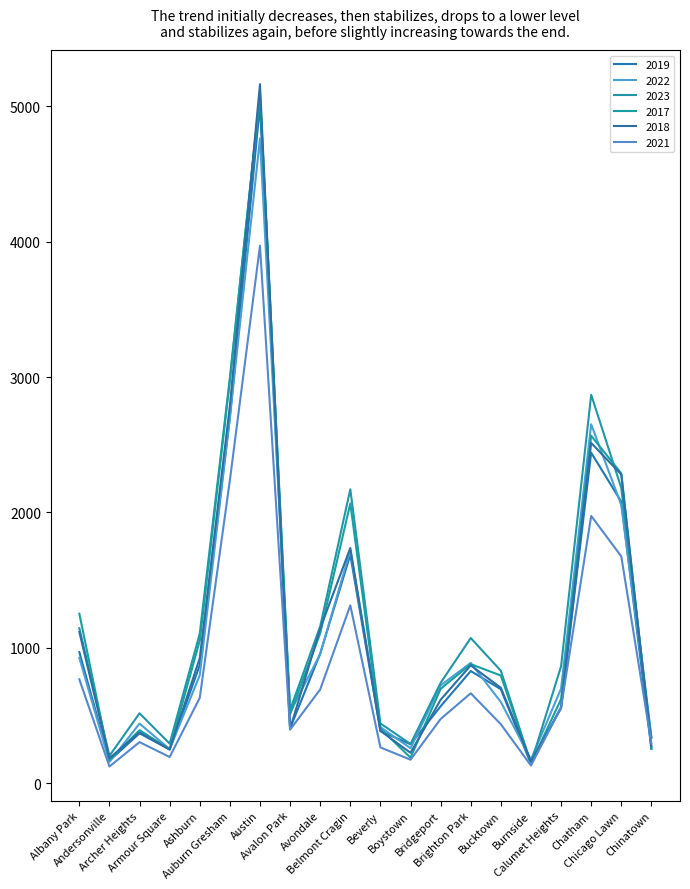

How many times do 2021 and 2018 cross each other?

3